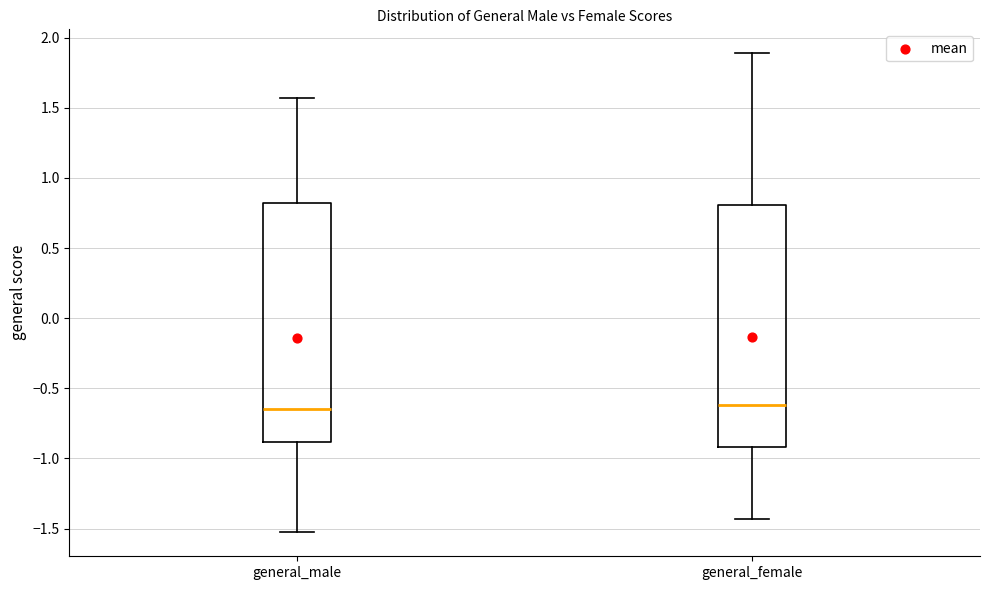

Where is the lower edge of the box for general_male on the y-axis? The values are not printed on the chart, so give them approximately, as read against the axis.

-0.90